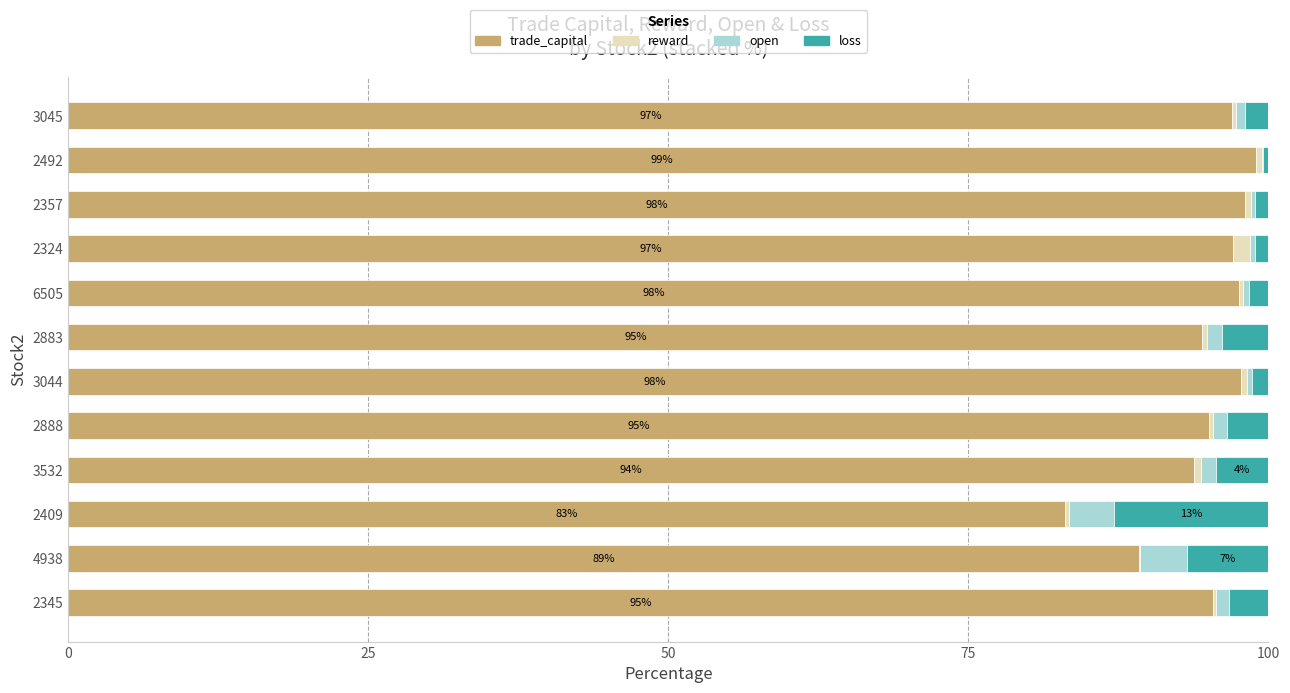

What is the highest value of the trade_capital series?

99.0